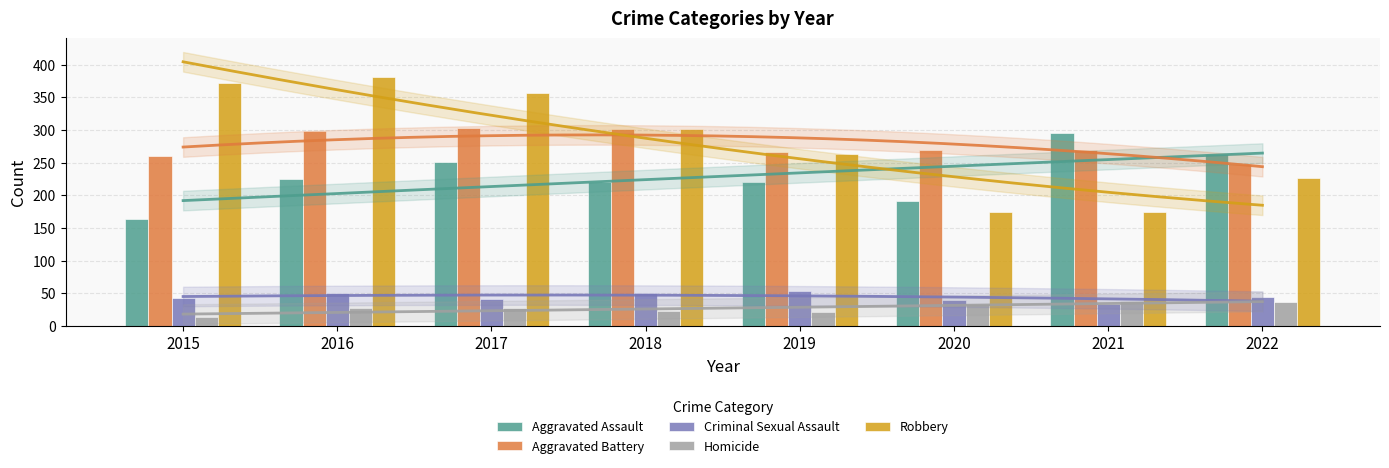

At which category does the chart reach its peak across all series?

2016